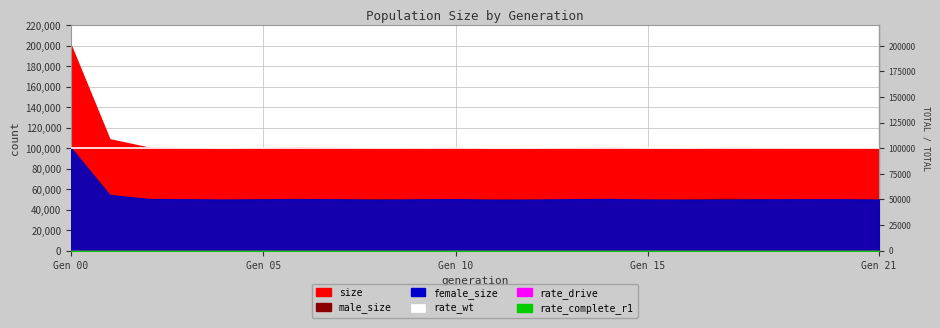

True or false: size and rate_wt cross at least once.

False